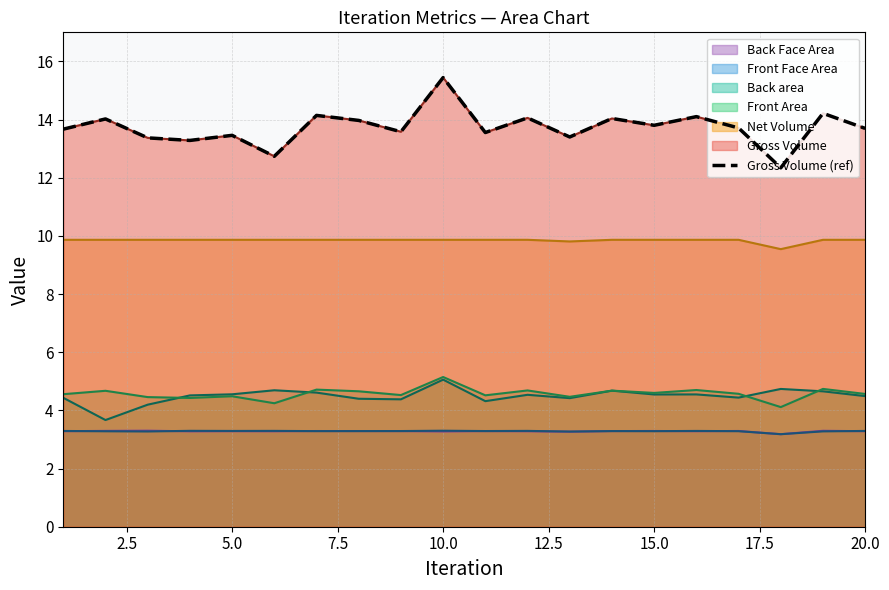

What position from the left is 15.0?

15